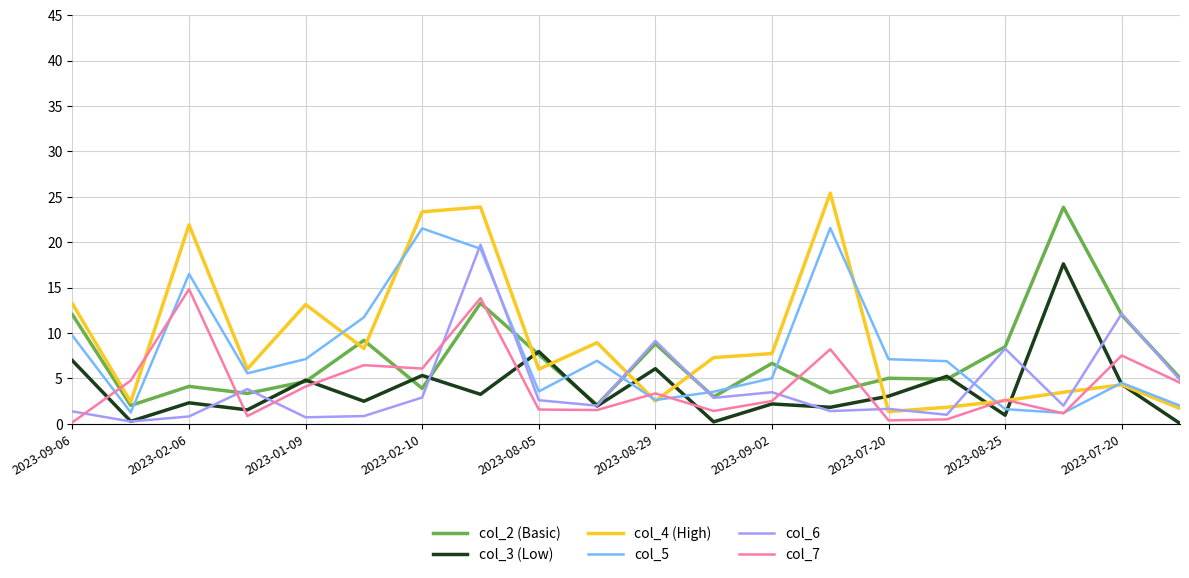

How many lines are shown in the chart?

6